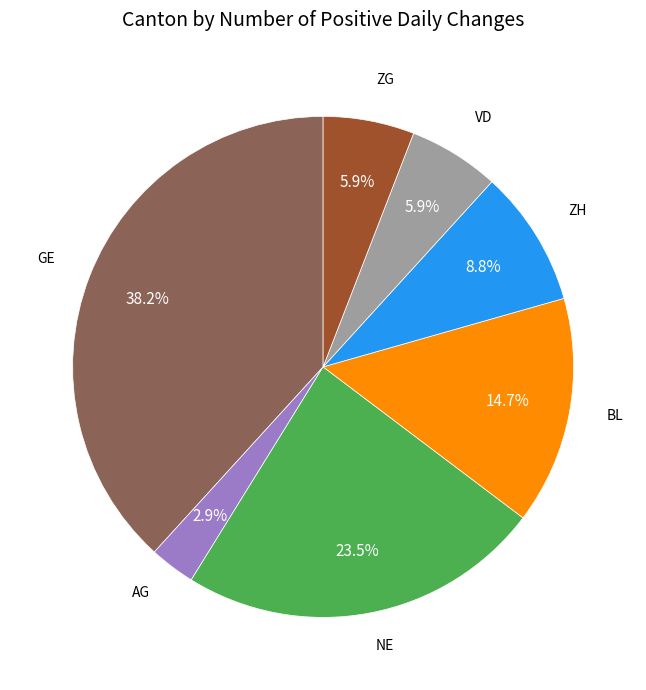

Is there a majority slice in this chart?

No